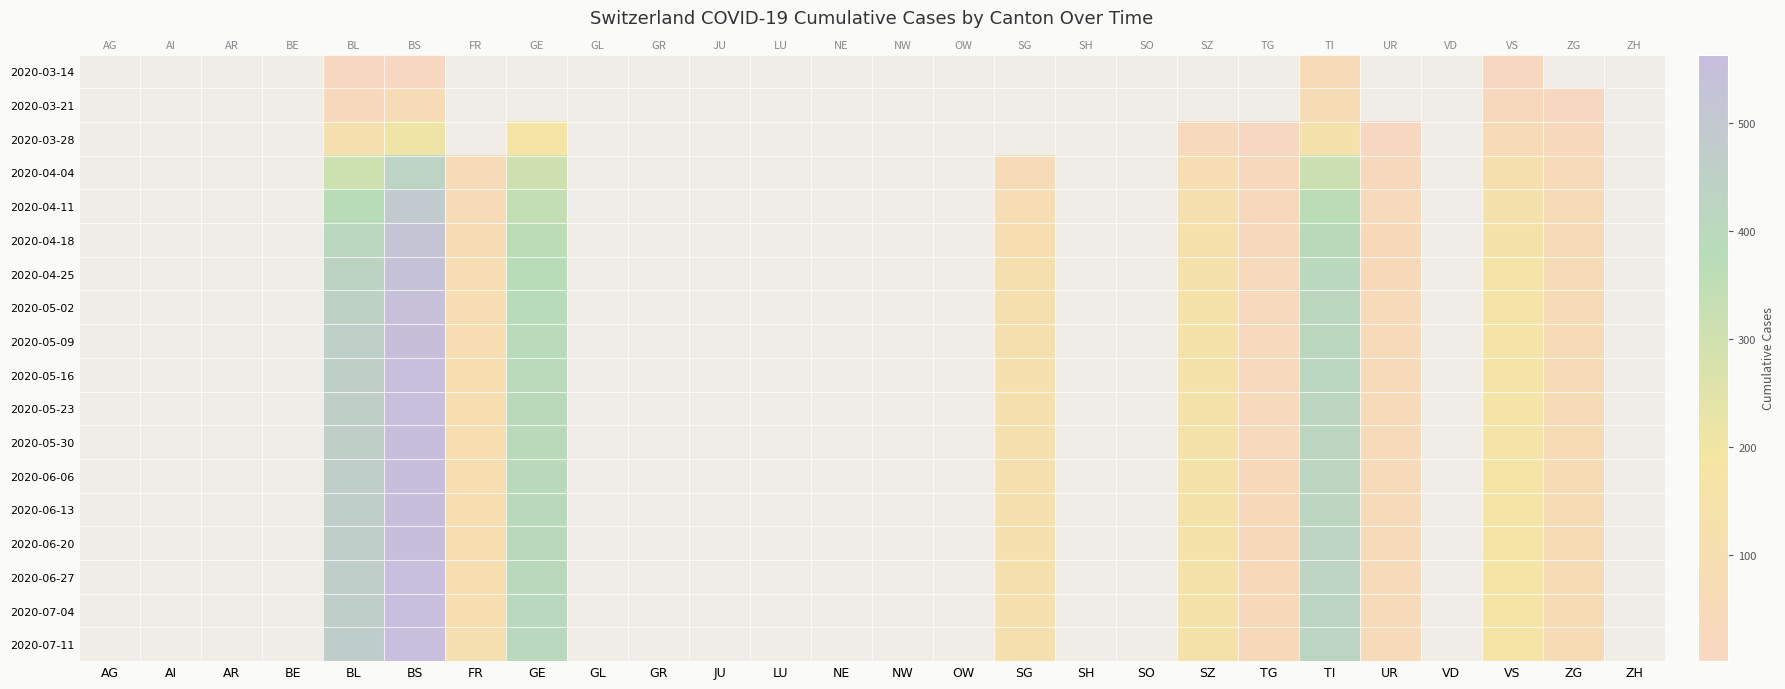

Which category has the highest value across all series?

BS